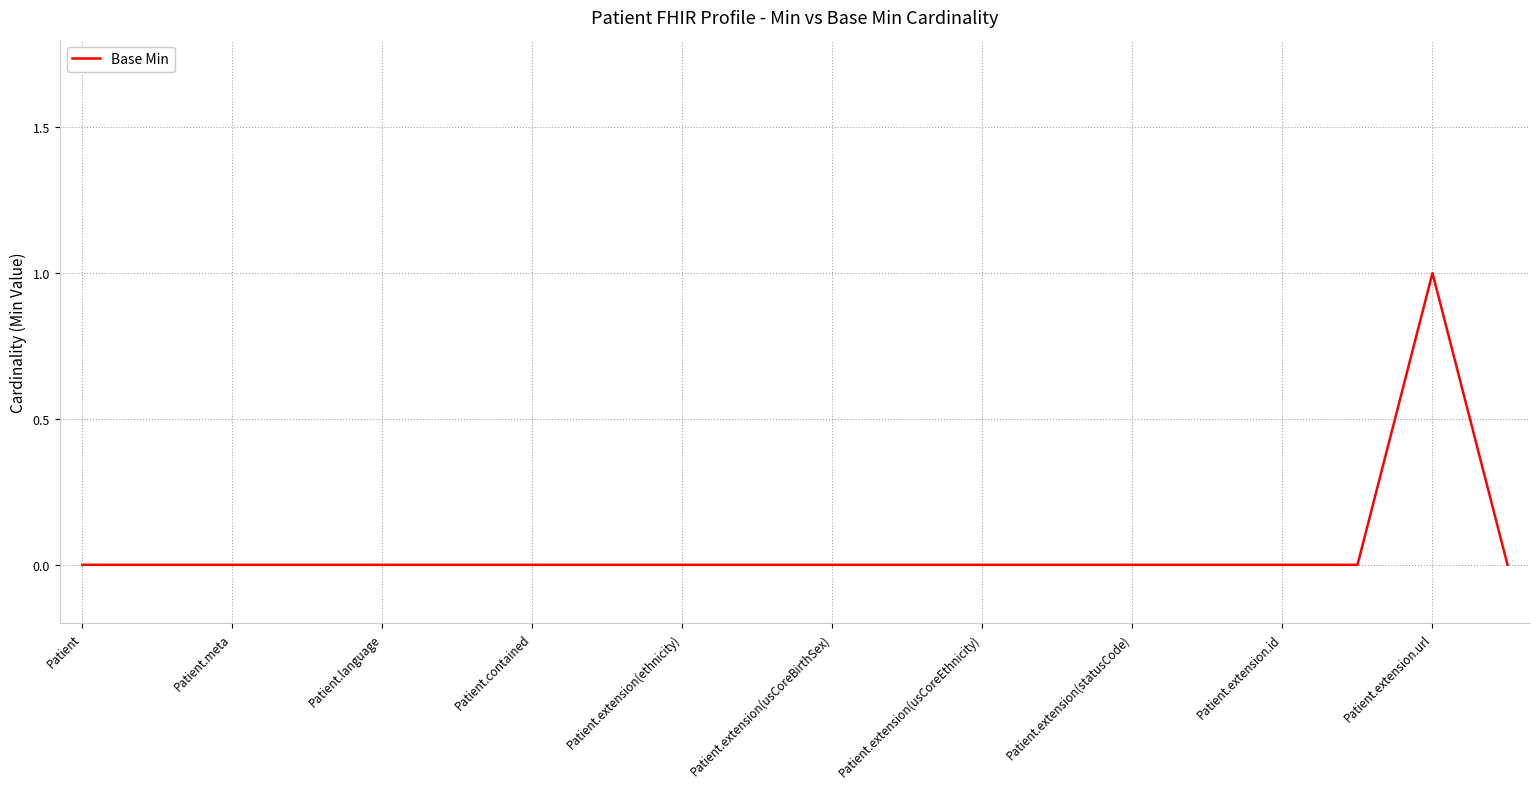

Is this an area chart (filled region under the line)?

No